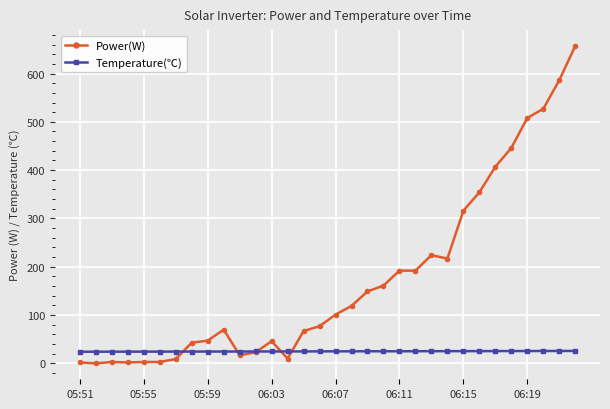

What is the average value of the Power(W) series?

174.3